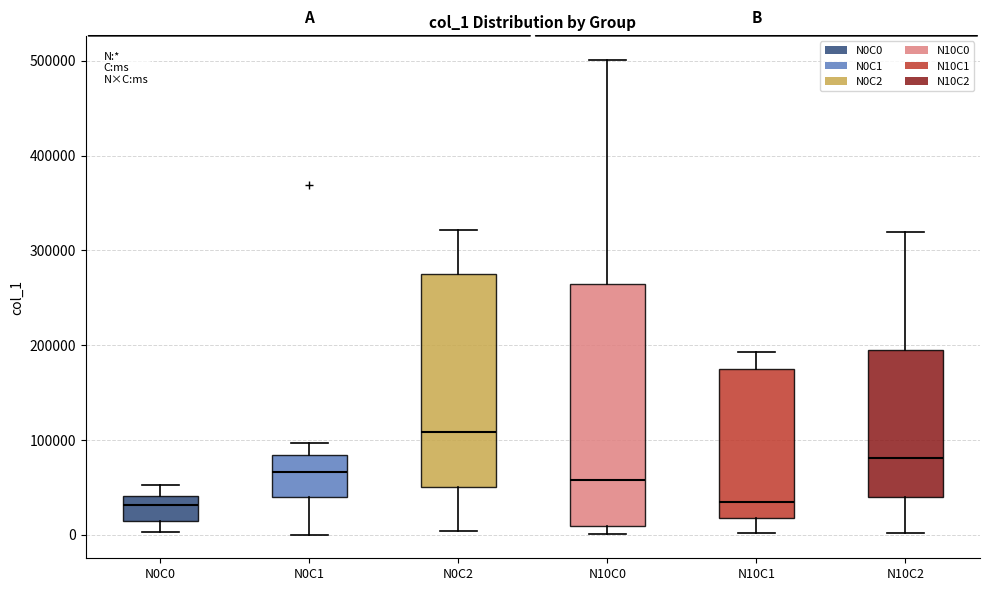

Where is the lower edge of the box for N10C1 on the y-axis? The values are not printed on the chart, so give them approximately, as read against the axis.

20000